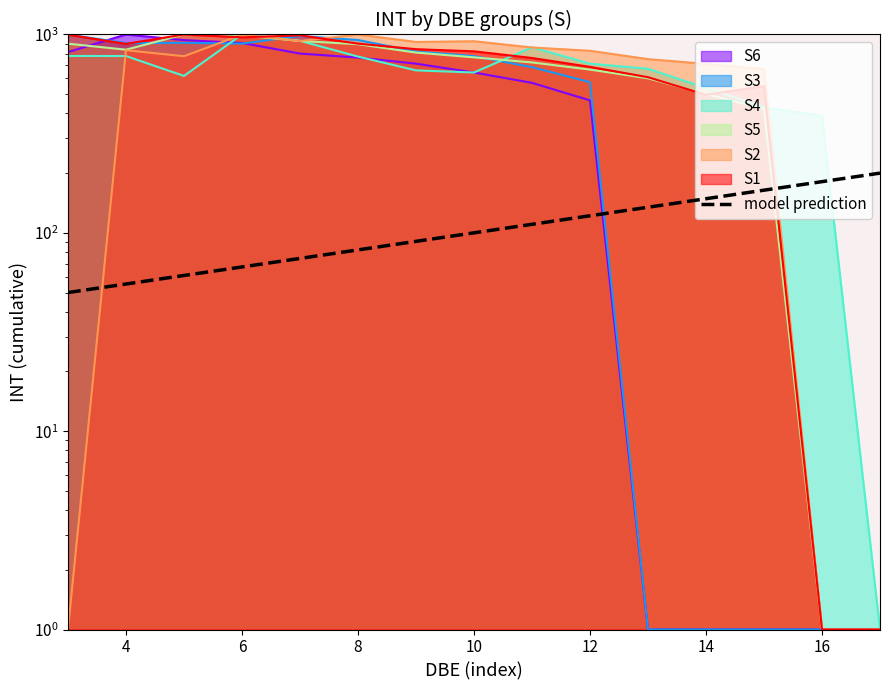

True or false: there are more than 1 points higher than both neighbors.

False